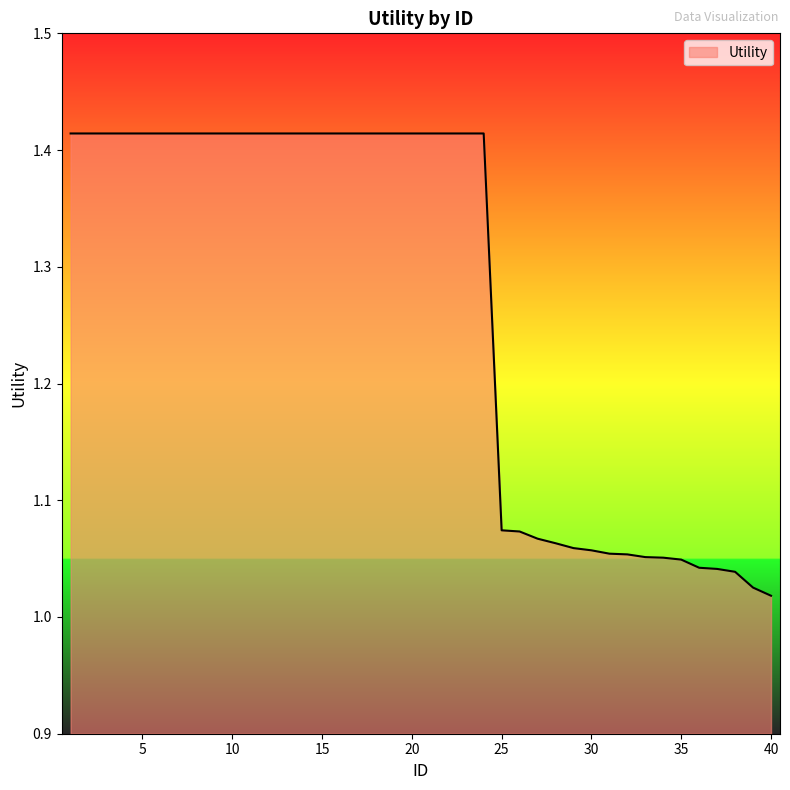

How many lines are shown in the chart?

1